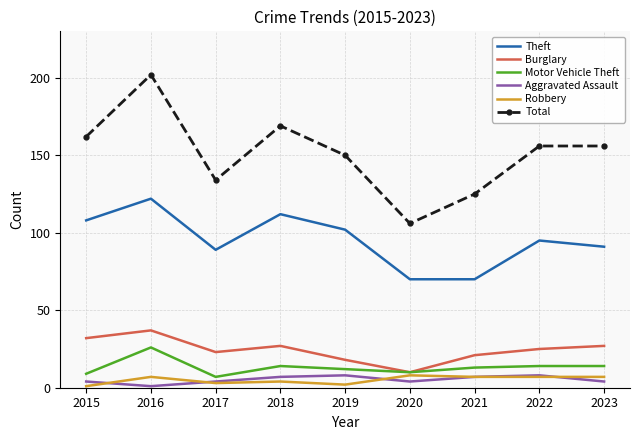

At which label does Burglary first exceed 25?

2015